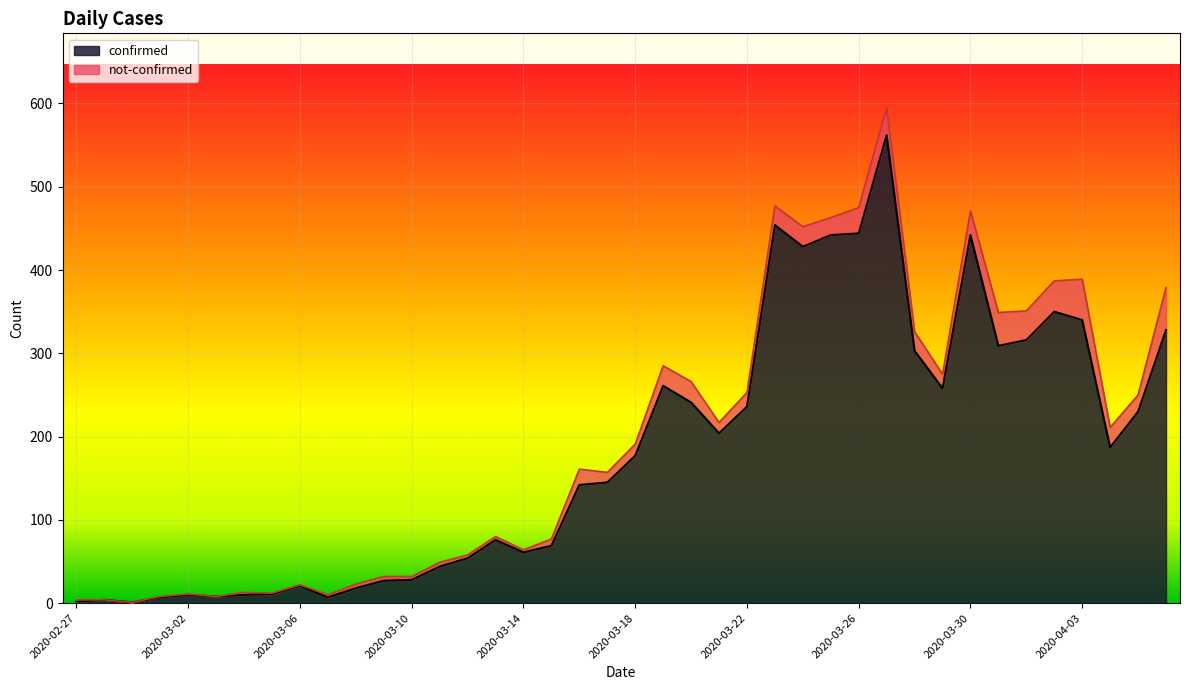

What is the difference between the maximum and minimum values?

561